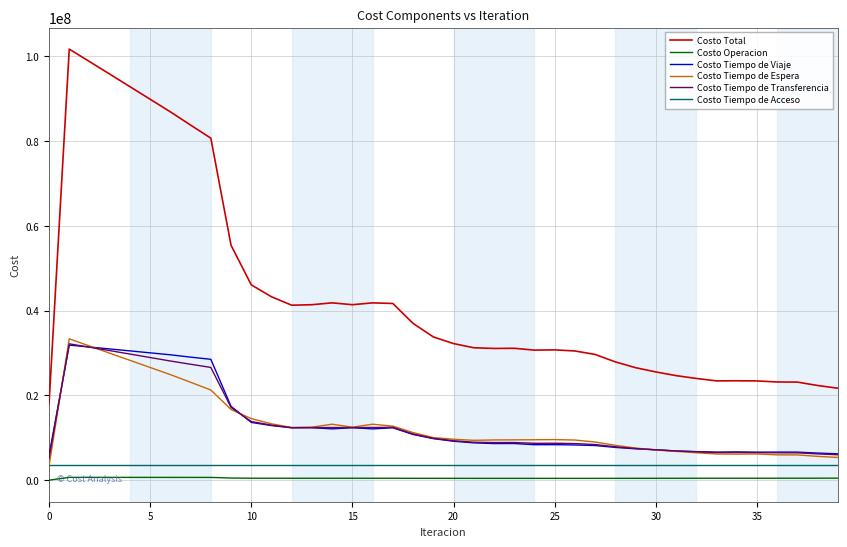

What is the difference between the maximum and minimum values in the Costo Tiempo de Transferencia series?

26995300.3